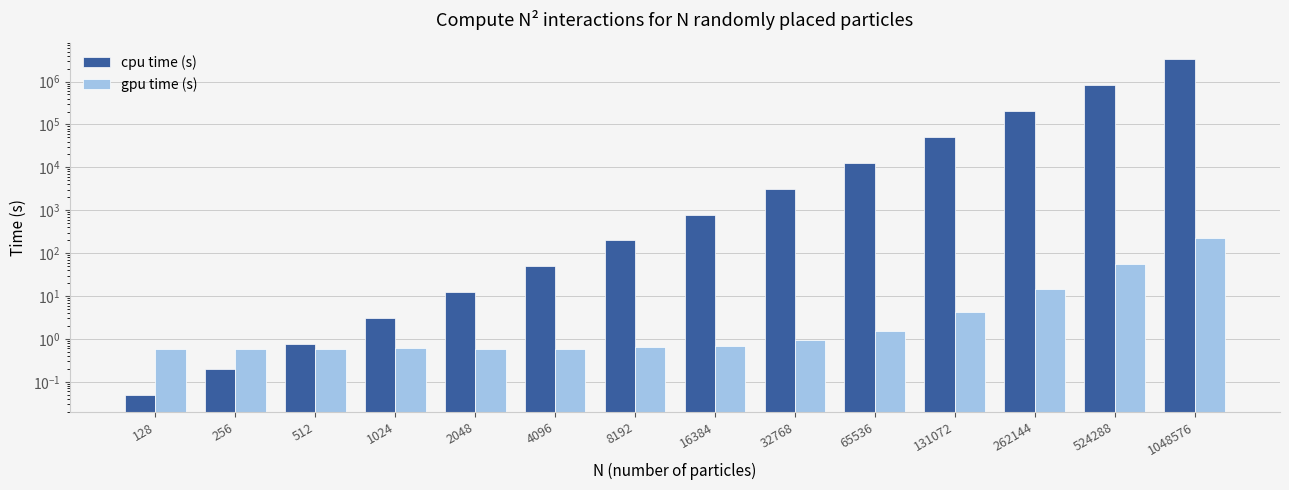

Between 65536 and 131072, which series saw the biggest shift?

cpu time (s)